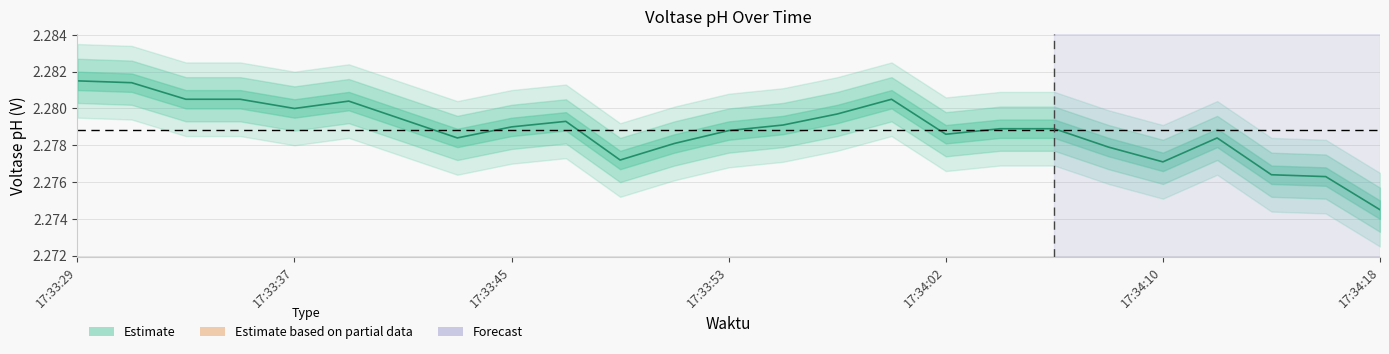

Read the value at 17:33:31.

2.3